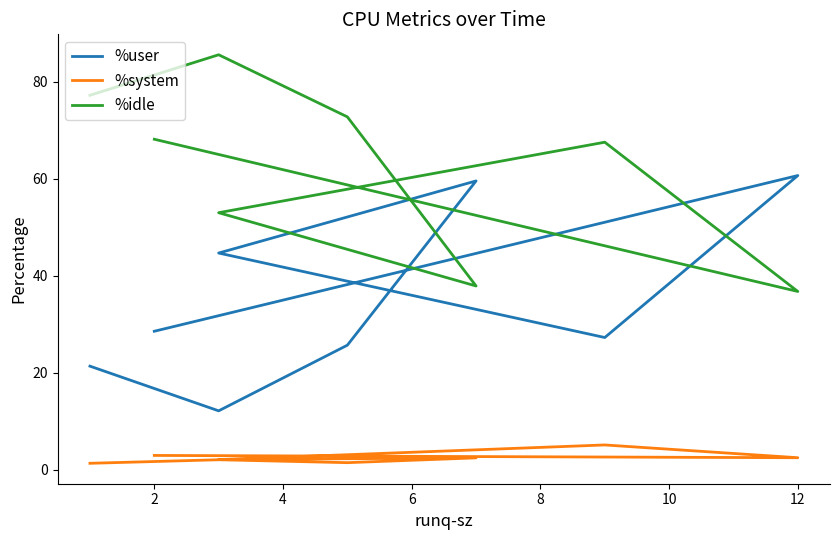

True or false: %system and %user intersect in this chart.

False